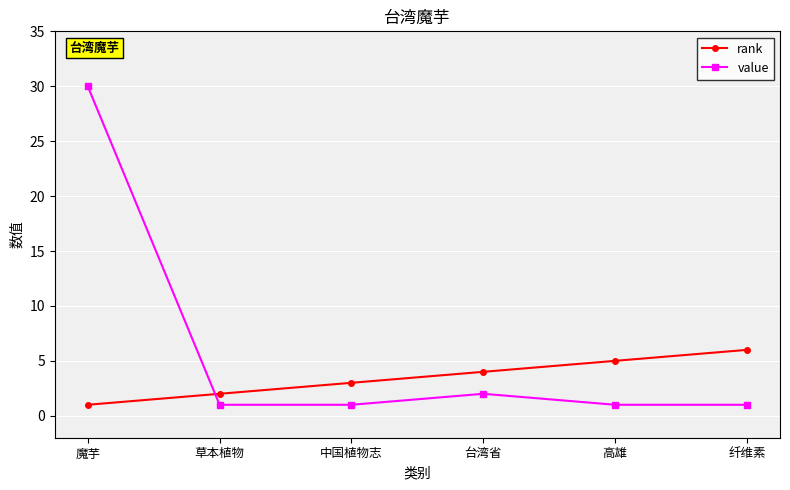

What is the sum of all value values?

36